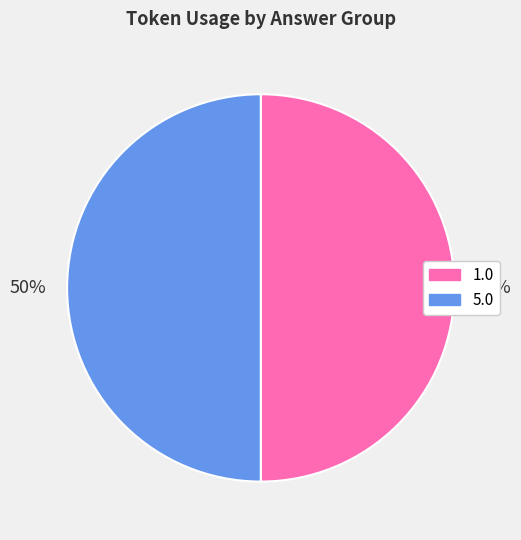

Do 1.0 and 5.0 together represent more than half of the pie?

Yes